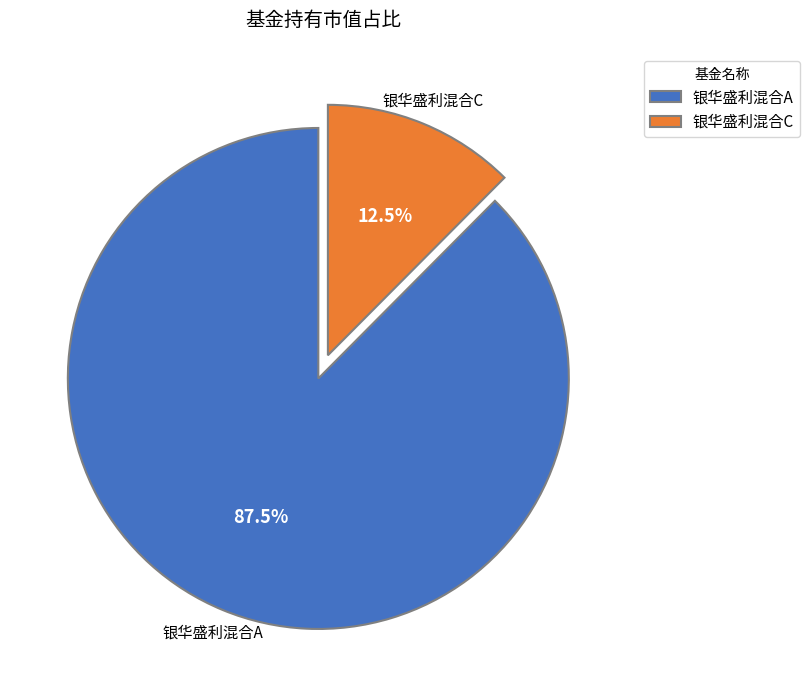

Rank the categories by value from lowest to highest.

银华盛利混合C, 银华盛利混合A